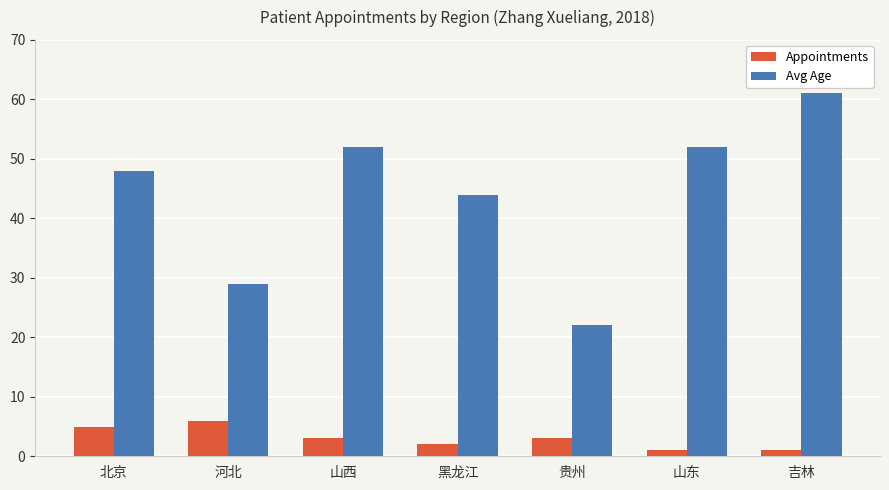

What position from the left is 山西?

3